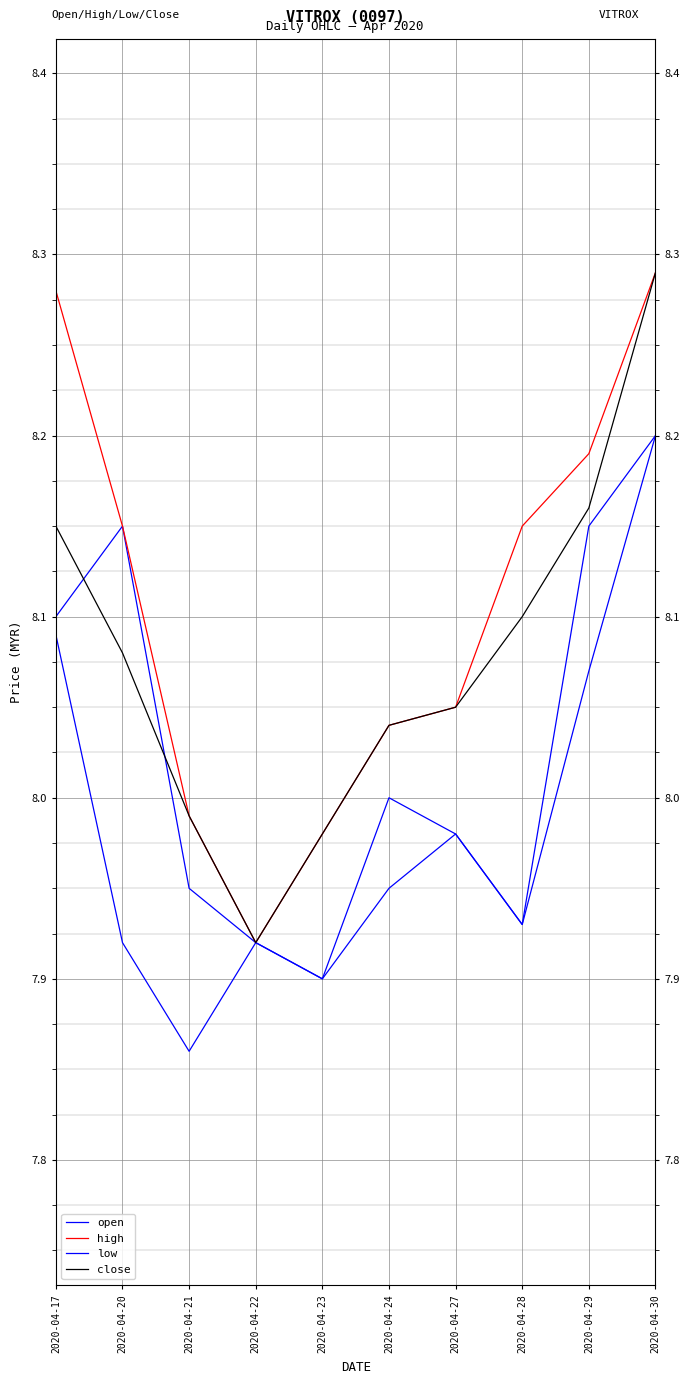

Which series changed the most between 2020-04-20 and 2020-04-22?

open